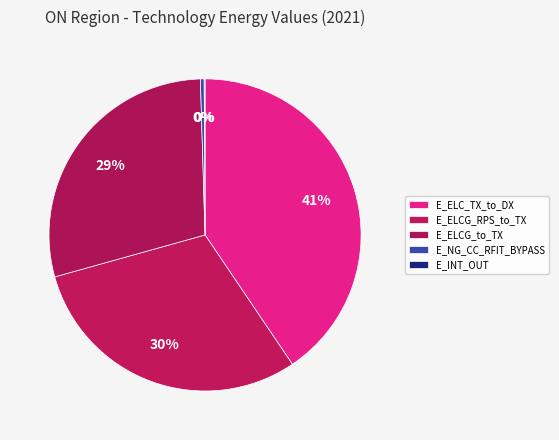

Is E_ELCG_to_TX the majority of the pie?

No